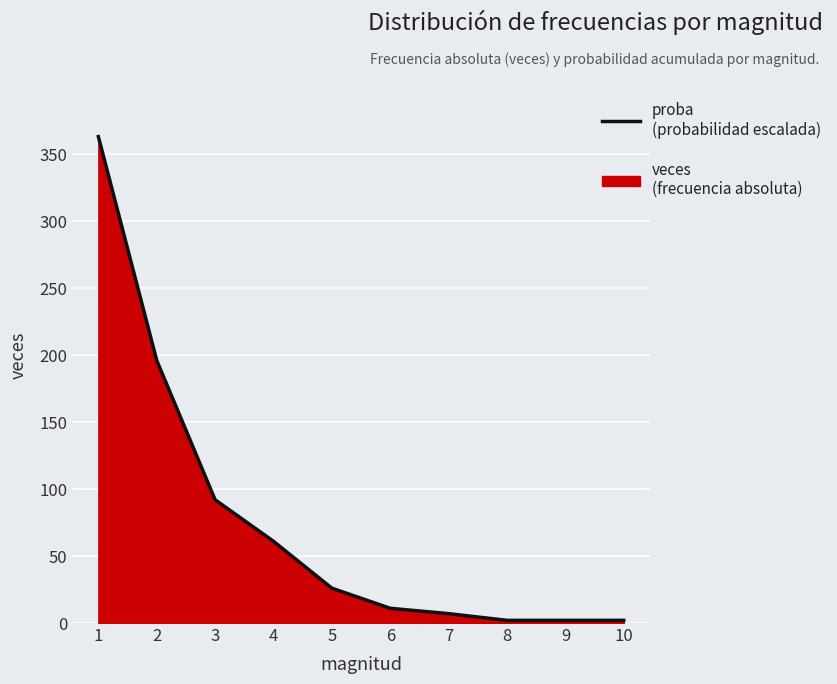

What is the smallest value displayed?

2.0